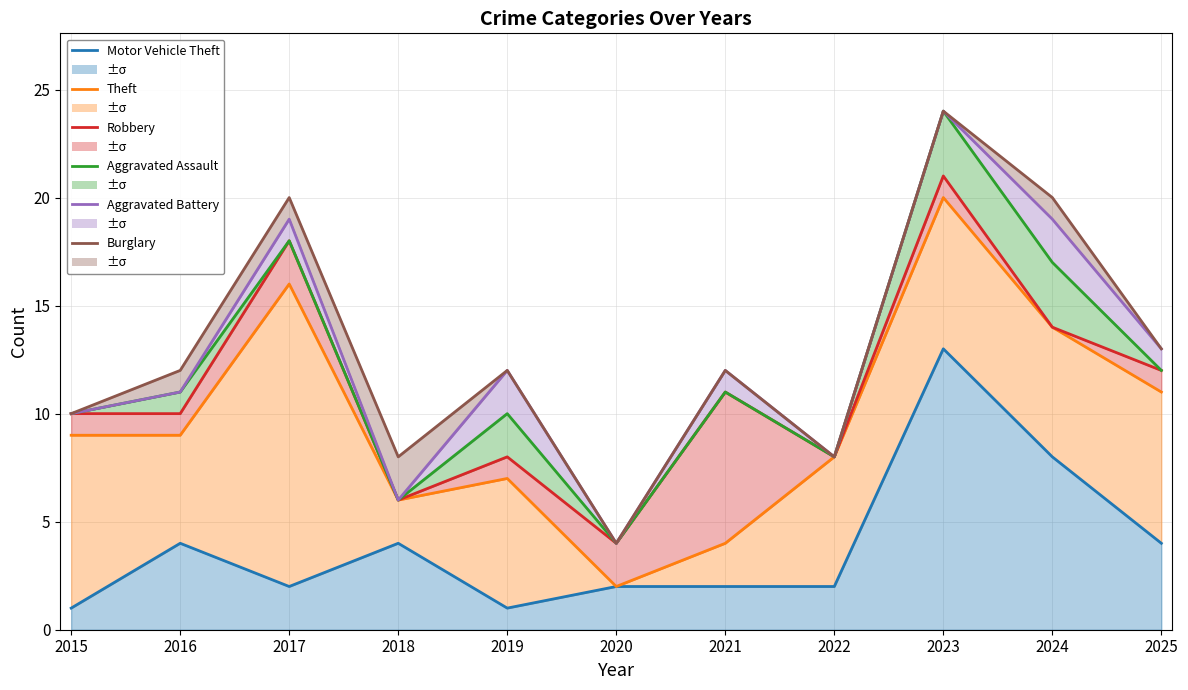

Reading left to right, extract all data points from this chart.

Motor Vehicle Theft: 1	4	2	4	1	2	2	2	13	8	4
Theft: 9	9	16	6	7	2	4	8	20	14	11
Robbery: 10	10	18	6	8	4	11	8	21	14	12
Aggravated Assault: 10	11	18	6	10	4	11	8	24	17	12
Aggravated Battery: 10	11	19	6	12	4	12	8	24	19	13
Burglary: 10	12	20	8	12	4	12	8	24	20	13